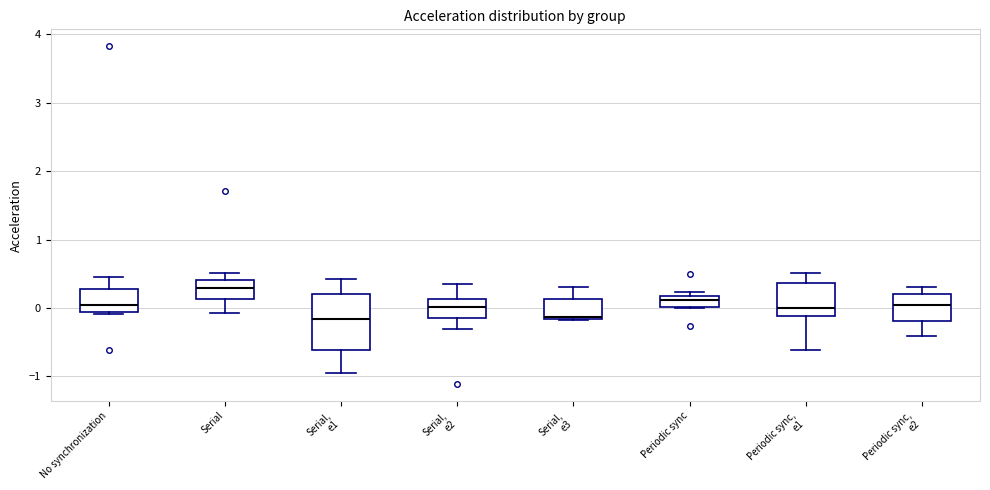

Reading left to right, read every box against the y-axis: the position of its median line, the range the box covers, and the ends of its whiskers. The values are not printed on the chart, so give them approximately, as read against the axis.

No synchronization: median 0.0, box -0.1 to 0.3, whiskers -0.1 to 0.5
Serial: median 0.3, box 0.1 to 0.4, whiskers -0.1 to 0.5
Serial, e1: median -0.2, box -0.6 to 0.2, whiskers -0.9 to 0.4
Serial, e2: median 0.0, box -0.2 to 0.1, whiskers -0.3 to 0.4
Serial, e3: median -0.1, box -0.2 to 0.1, whiskers -0.2 to 0.3
Periodic sync: median 0.1, box 0.0 to 0.2, whiskers 0.0 to 0.2 (just above the box's upper edge)
Periodic sync, e1: median 0.0, box -0.1 to 0.4, whiskers -0.6 to 0.5
Periodic sync, e2: median 0.0, box -0.2 to 0.2, whiskers -0.4 to 0.3